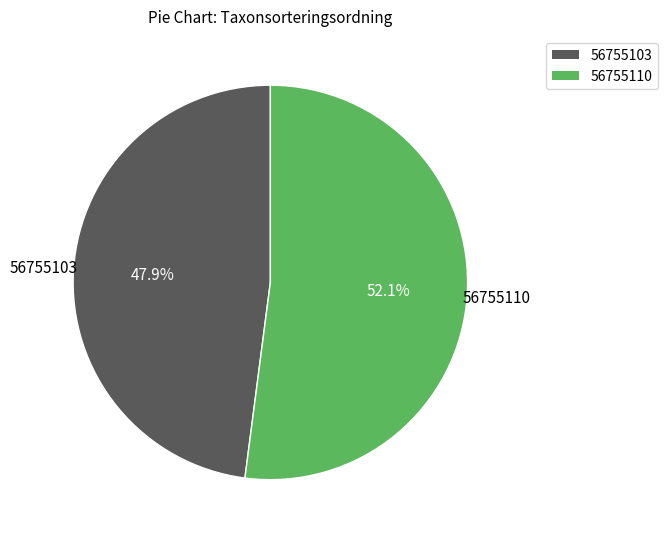

To the nearest percent, what percentage of the pie is 56755103?

48%